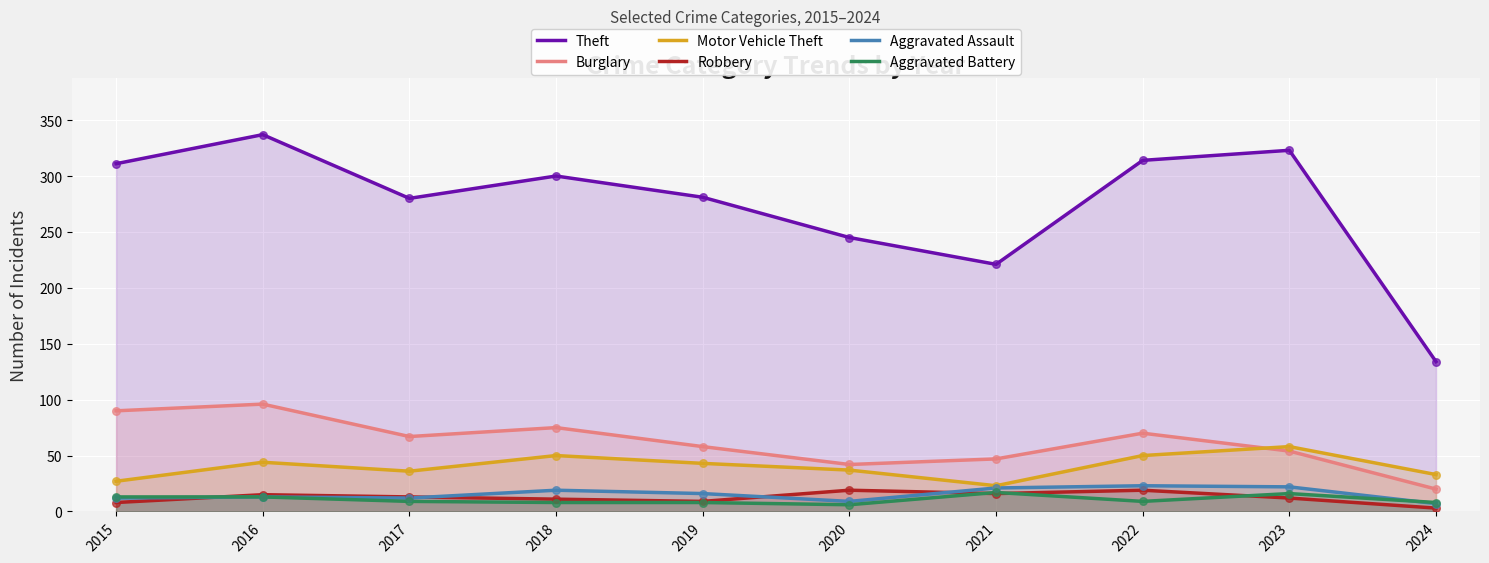

Which series reaches the minimum Y coordinate?

Robbery